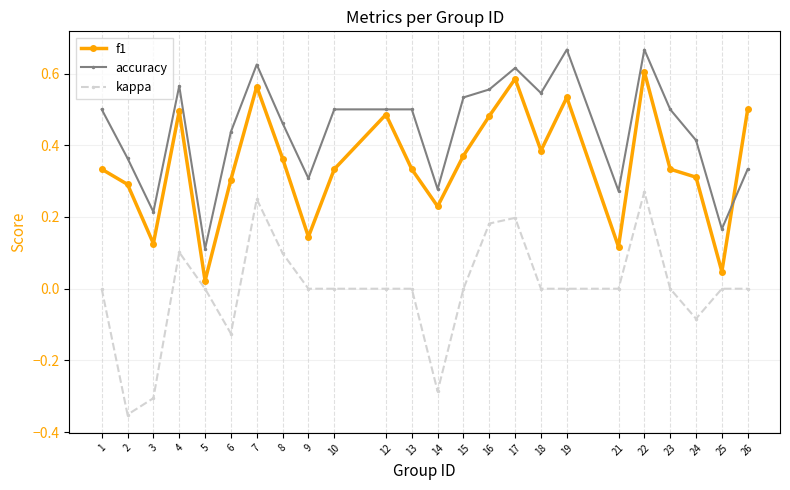

Rank the series by their average value, from lowest to highest.

kappa, f1, accuracy